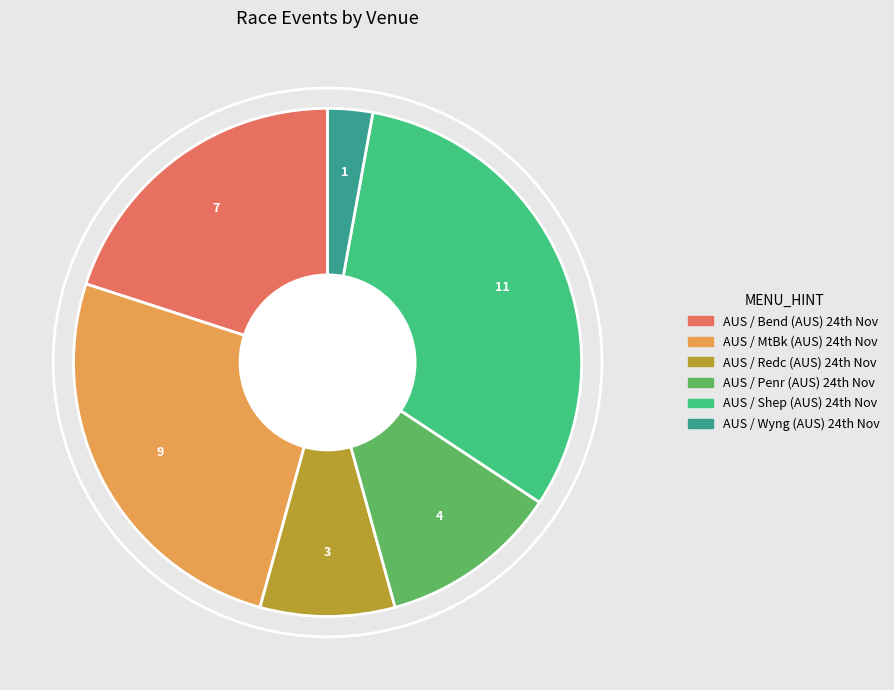

Is there a majority slice in this chart?

No